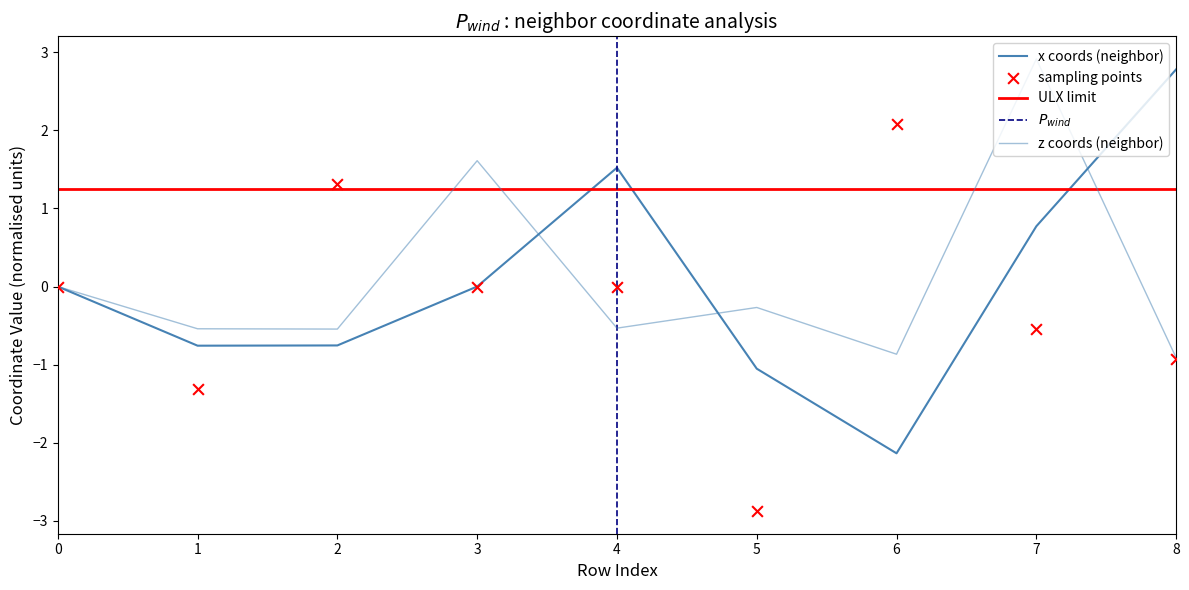

Which series has the largest total across all categories?

z